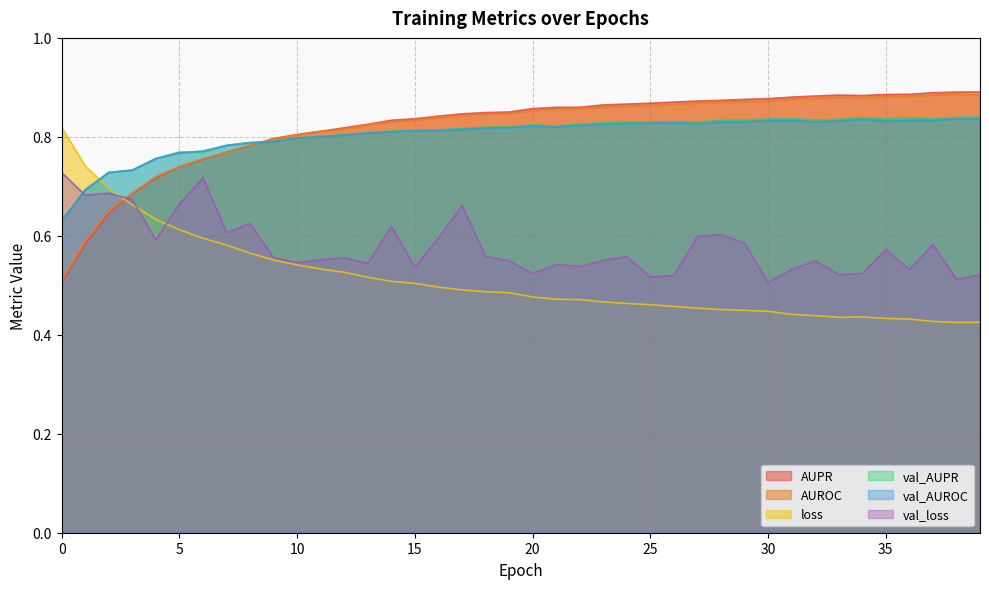

What is the total value across all series at 5?

4.3